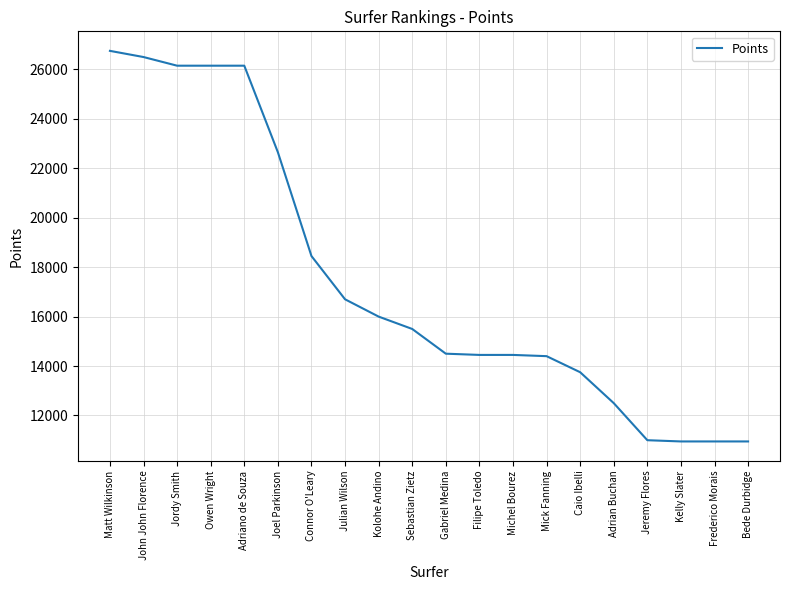

Between Caio Ibelli and Jordy Smith, which is larger?

Jordy Smith